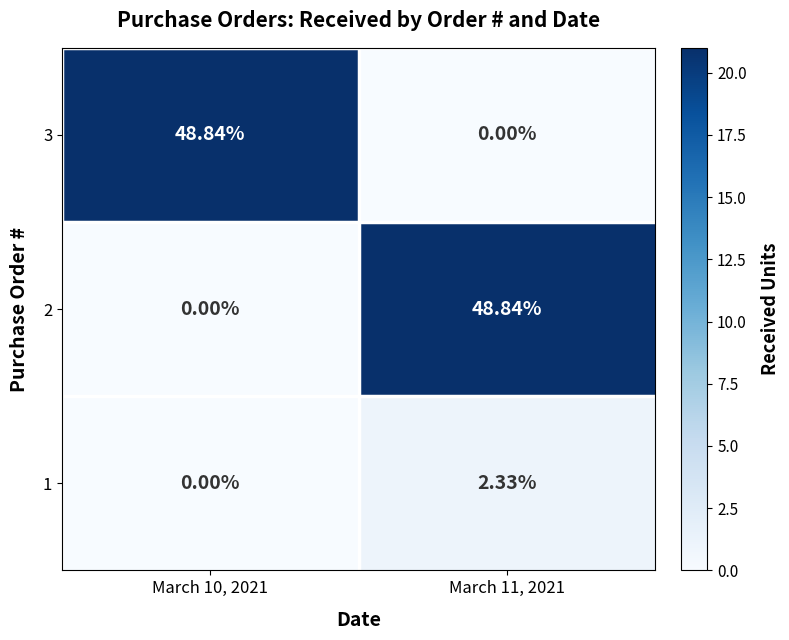

Count the number of data series in this chart.

3